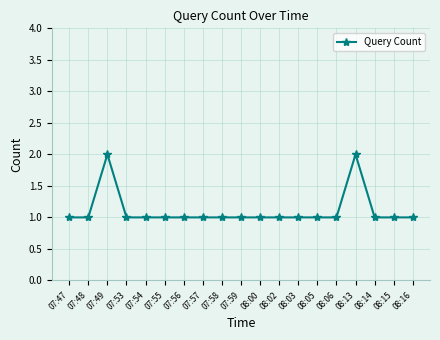

Which has a higher value, 08:13 or 07:48?

08:13